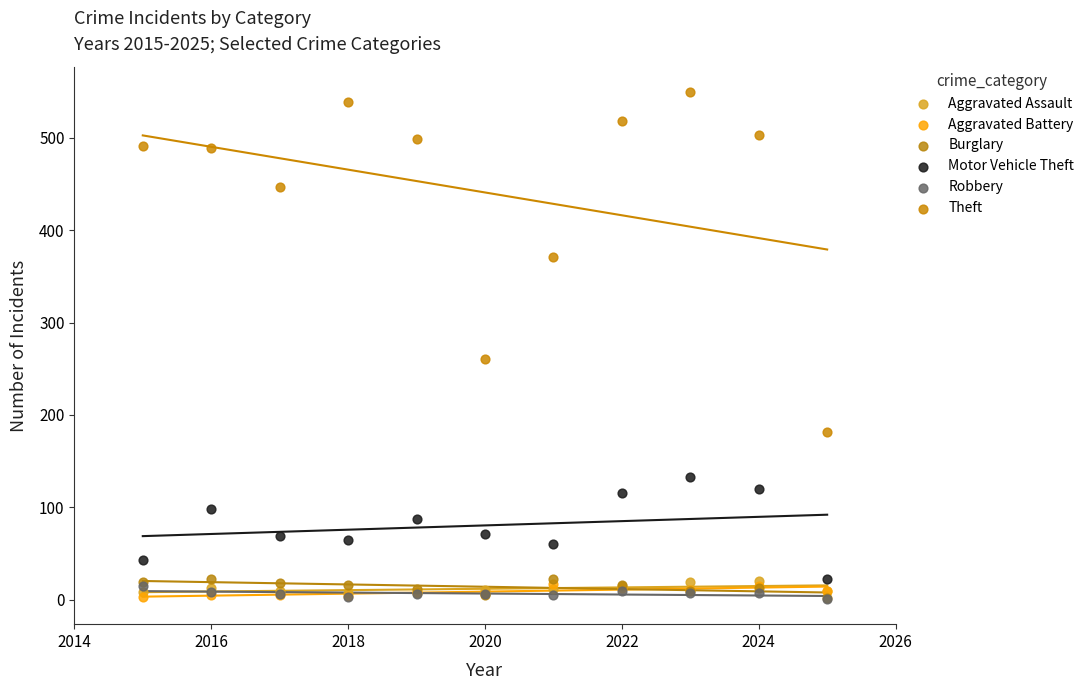

Across all series, what Y value is closest to 275?

261